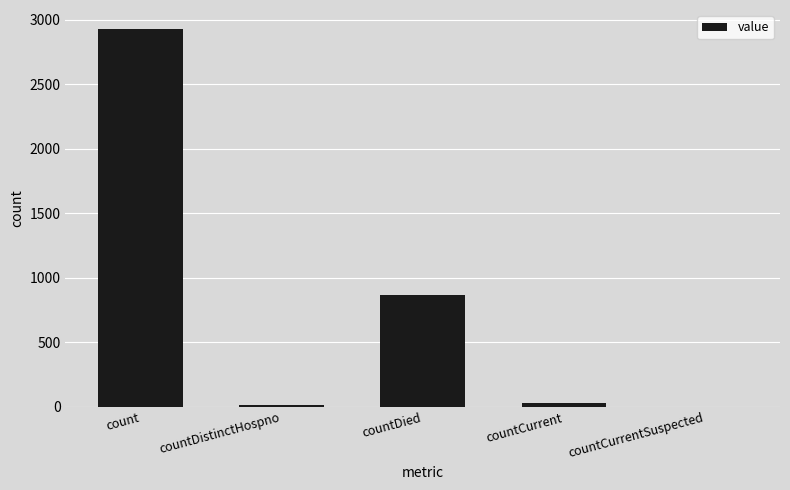

What is the greatest value displayed?

2929